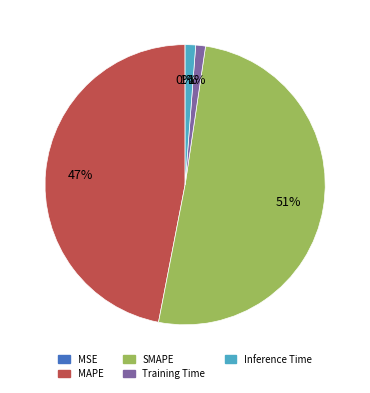

What is the largest slice in the pie chart?

SMAPE